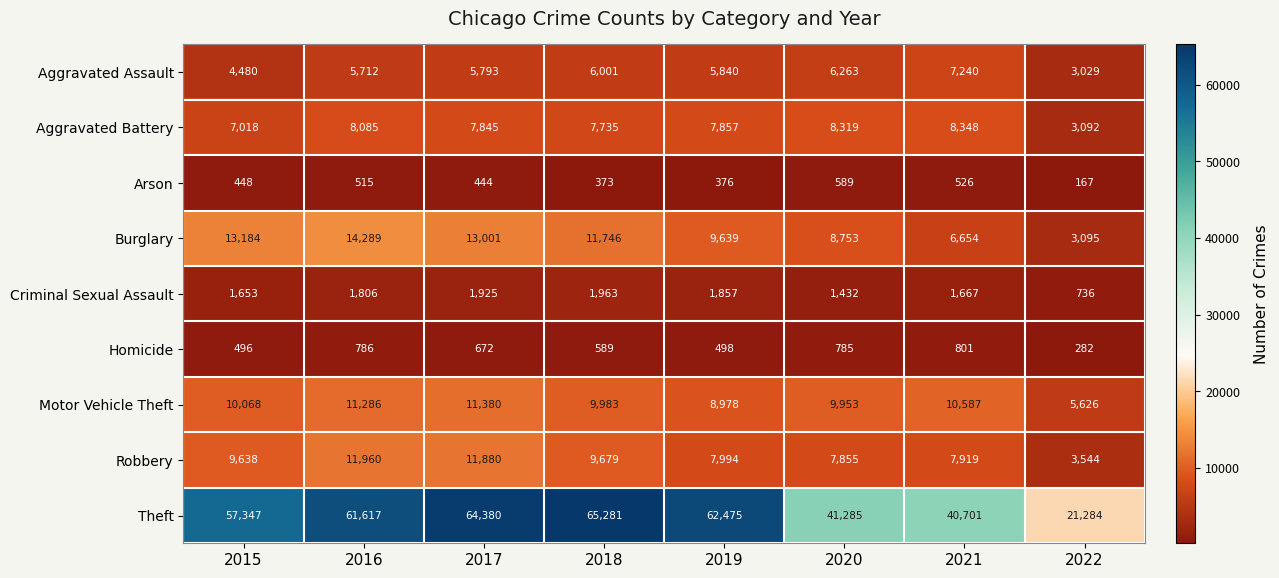

Which category has the lowest value across all series?

2022